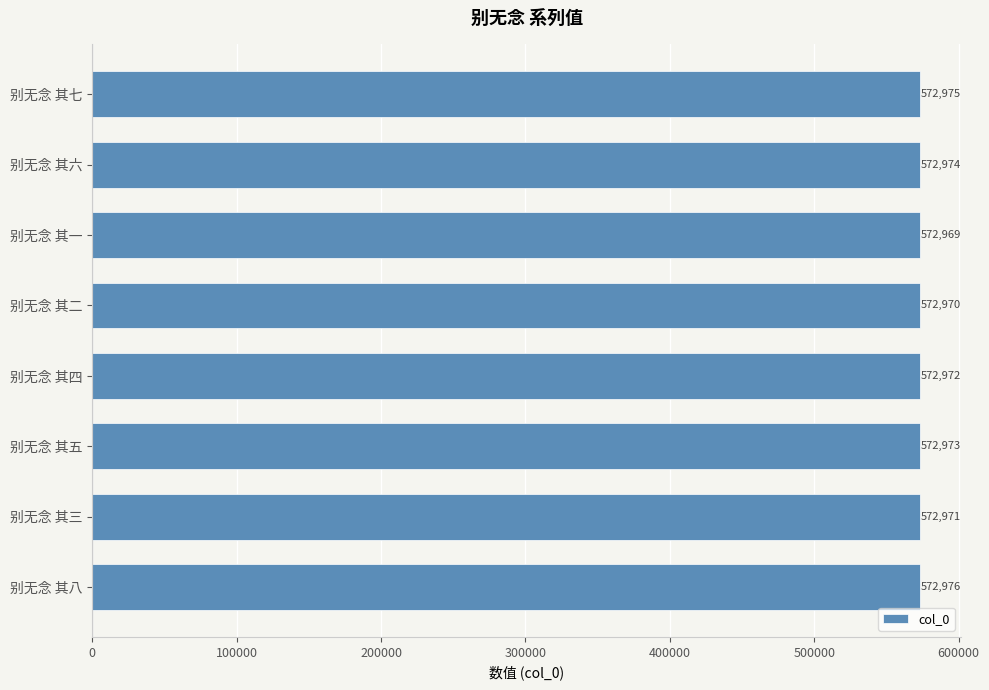

What is the minimum value shown in the chart?

572969